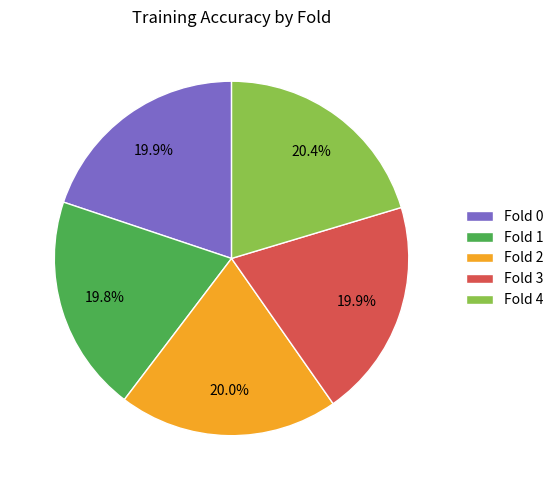

Is the sum of Fold 3 and Fold 1 greater than half?

No